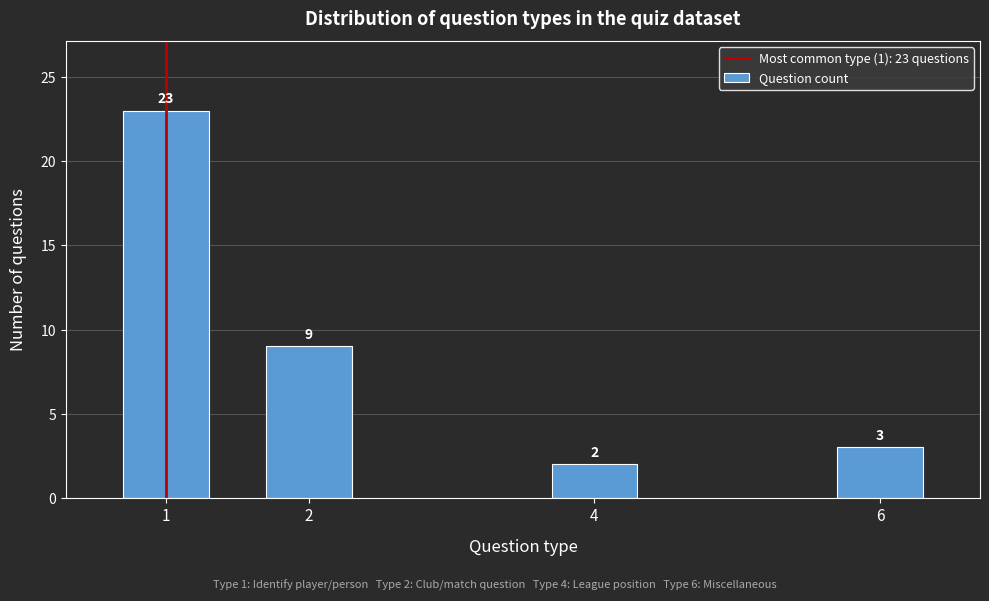

Reading left to right, list all the values displayed in this chart.

23	9	2	3